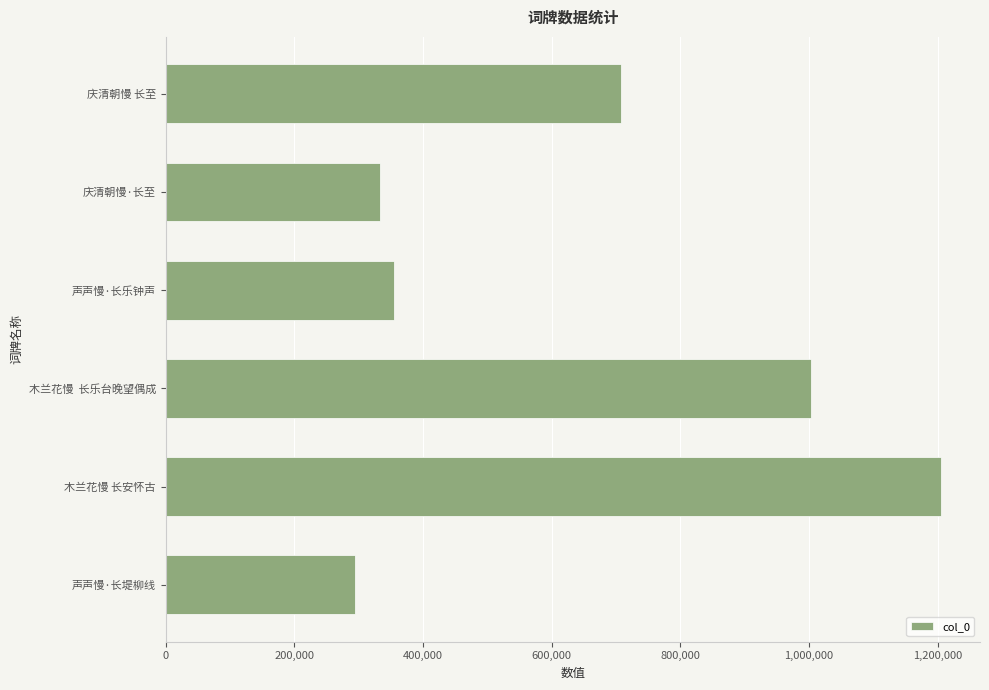

Reading bottom to top, list all the values displayed in this chart.

294066	1205560	1003168	355388	332812	708024